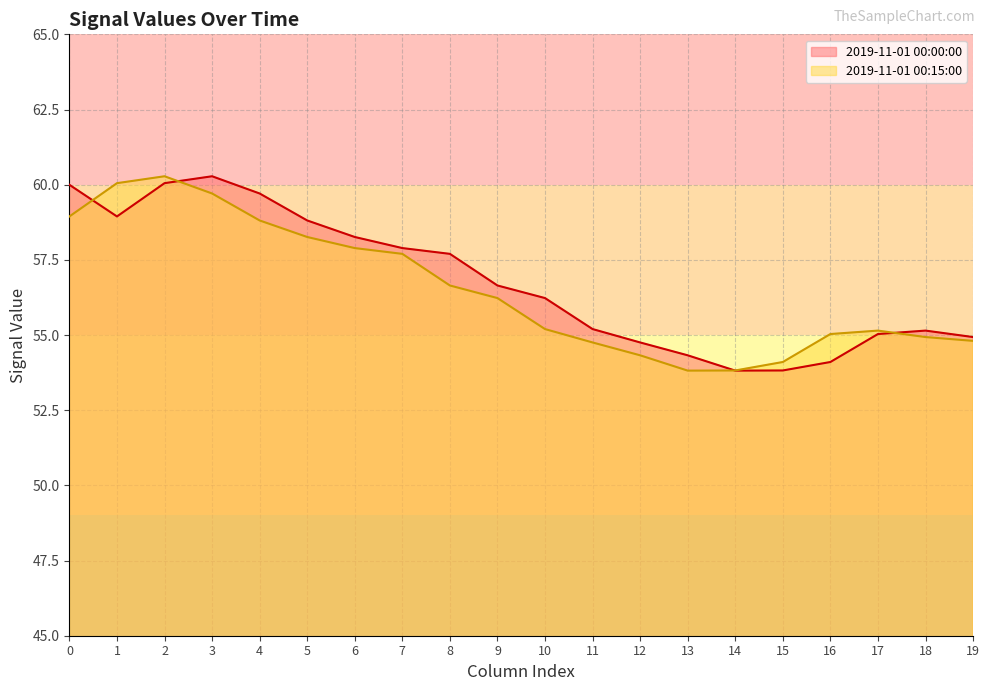

What is the spread (max minus min) of values at 4?

0.9